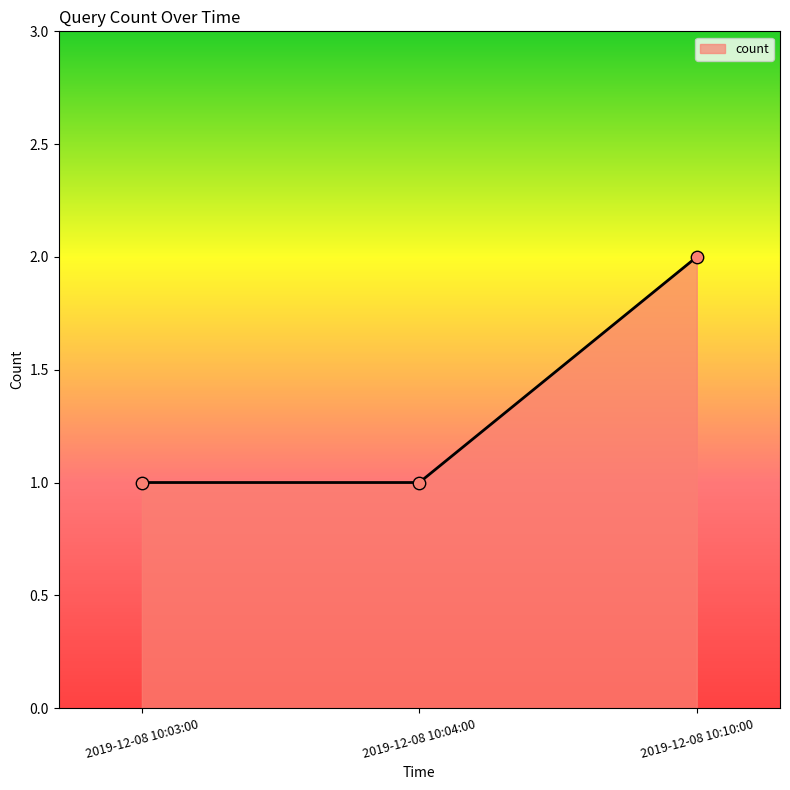

What is the ratio of the value at 2019-12-08 10:10:00 to the value at 2019-12-08 10:04:00?

2.0